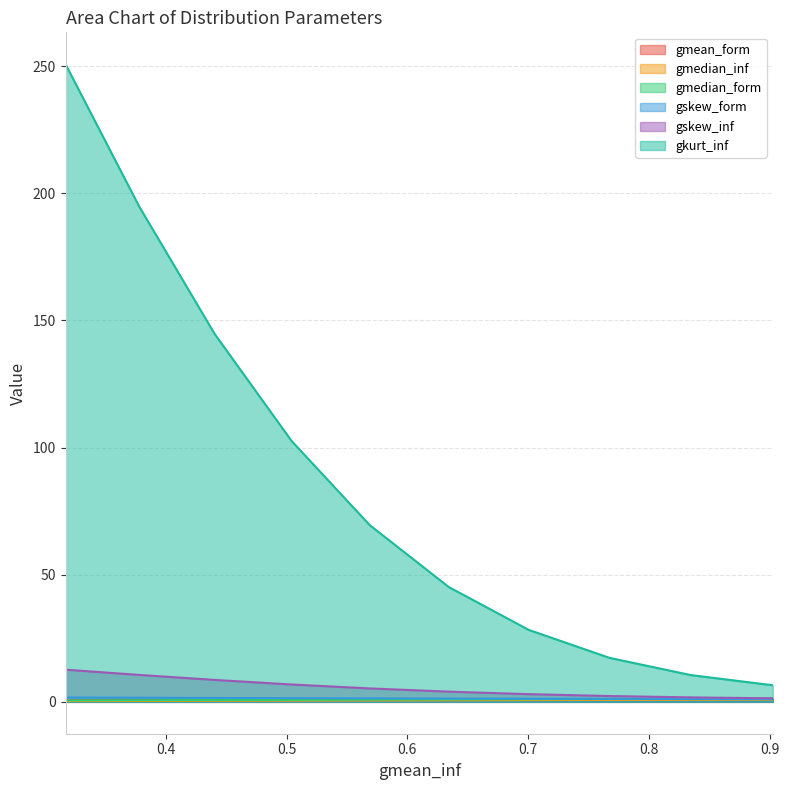

Is the value of gkurt_inf at 0.7004237345477334 greater than the value of gskew_form at 0.4405609053428216?

Yes